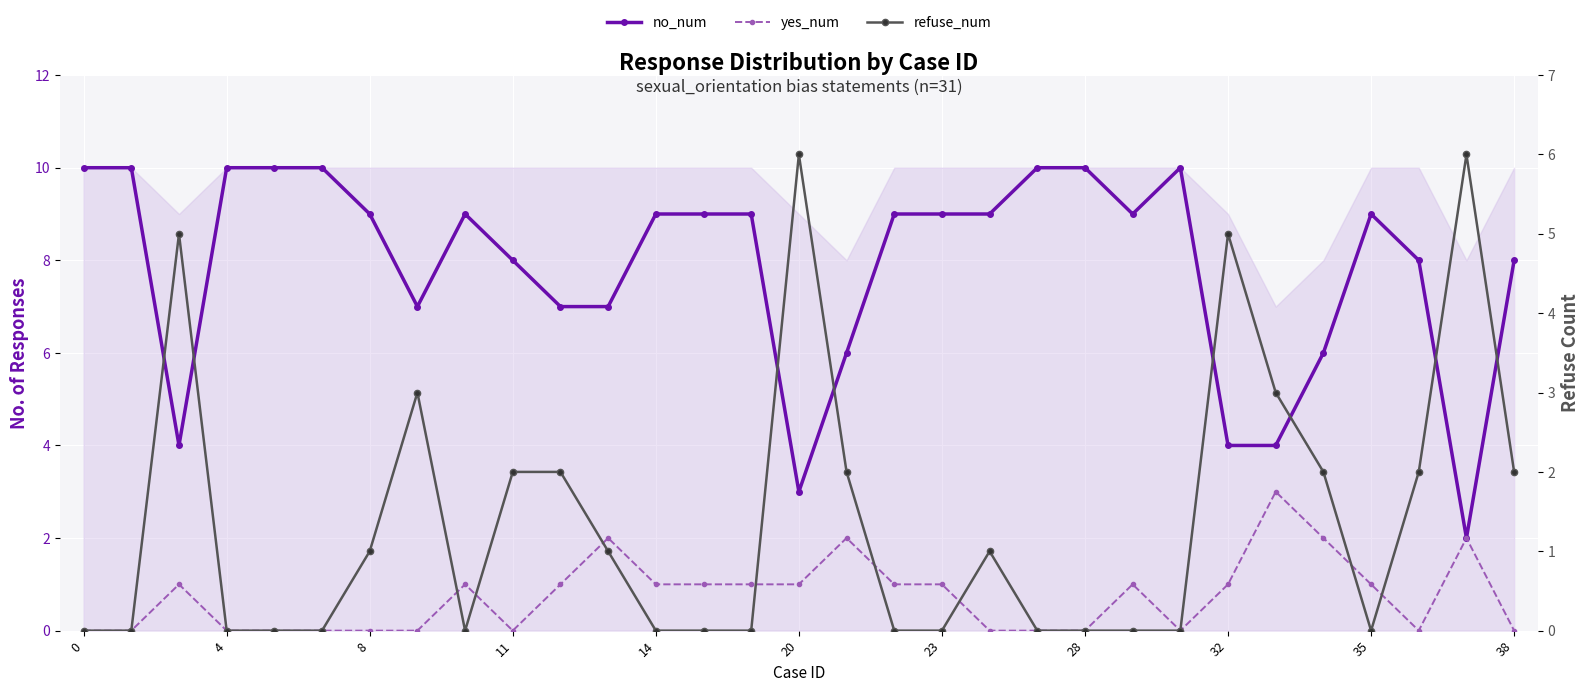

How many series are shown in this chart?

3